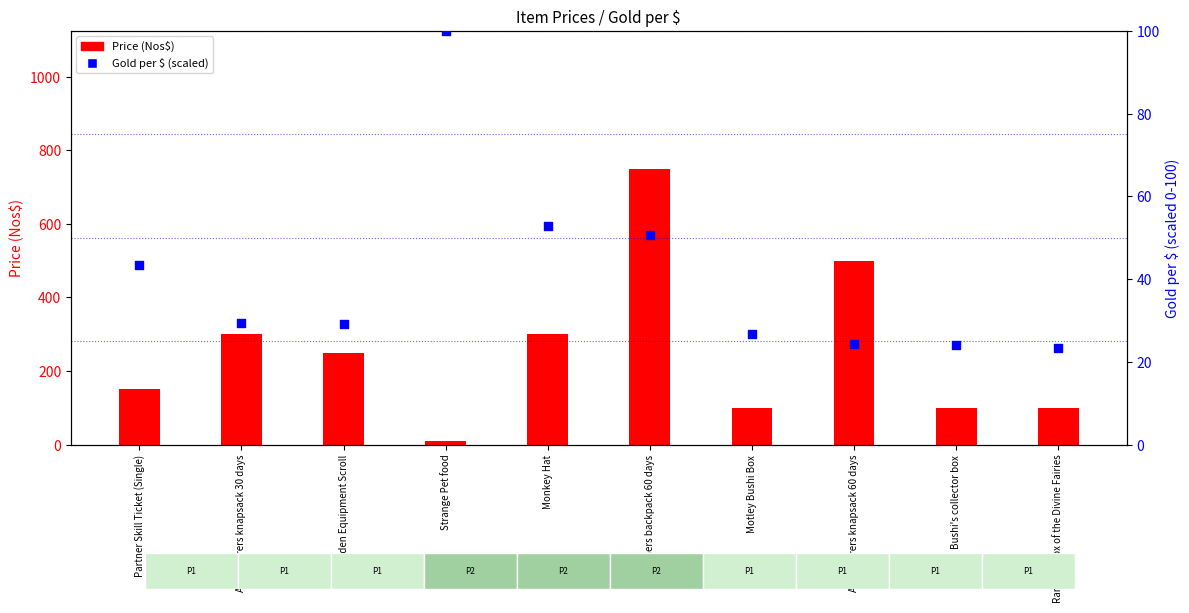

Is the value of Gold per $ (percentile) at Random Box of the Divine Fairies greater than the value of Price (Nos$) at Adventurers knapsack 30 days?

No